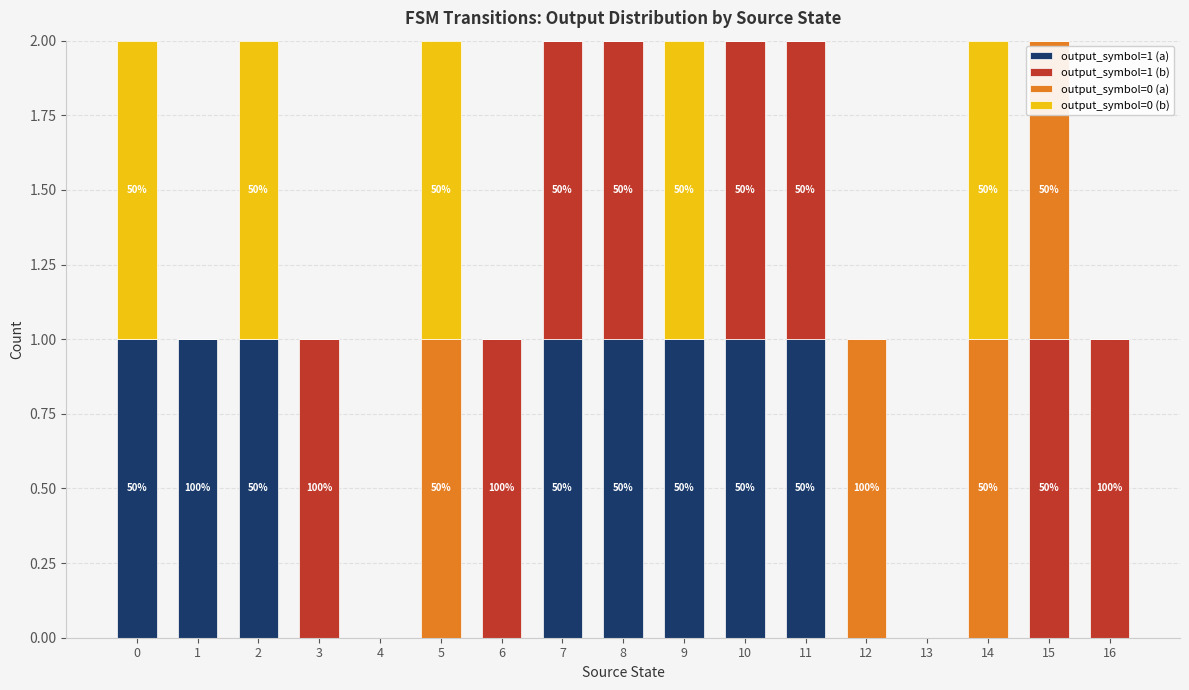

Which series has the largest total across all categories?

output_symbol=1 (a)